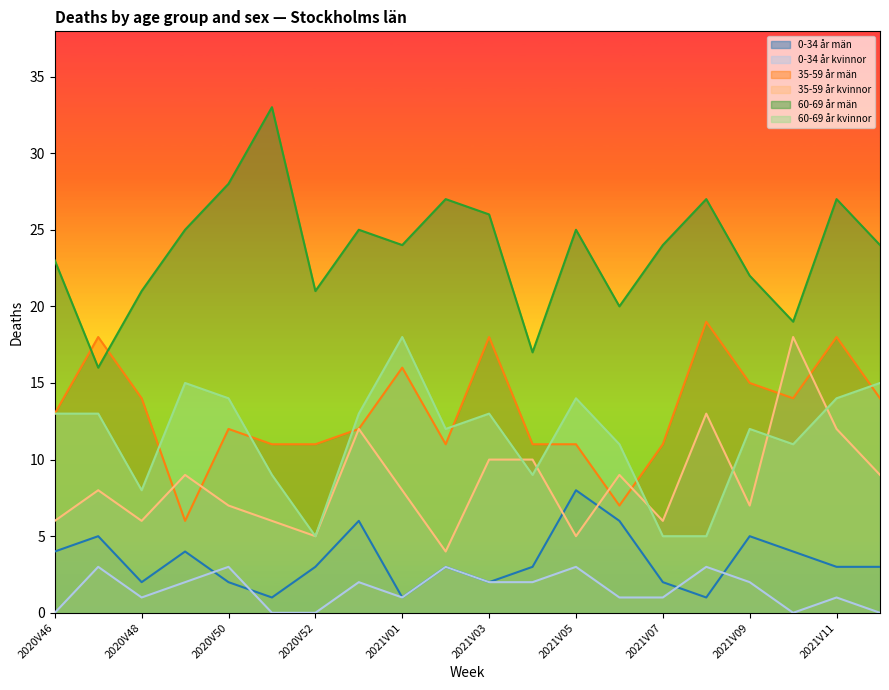

What is the difference between the maximum and second lowest values in the 0-34 år män series?

7